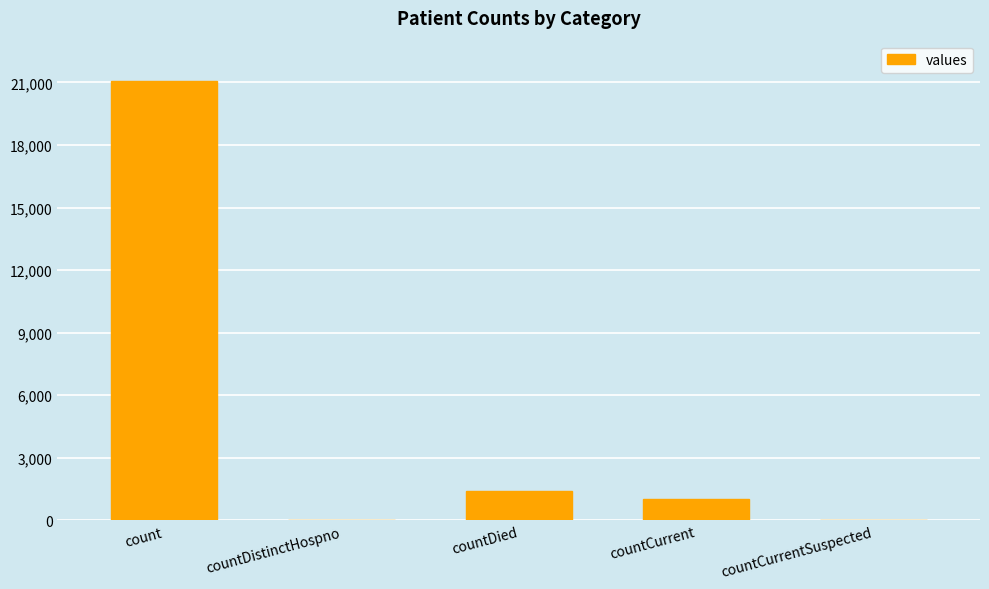

The value at countDied is 1405. True or false?

True